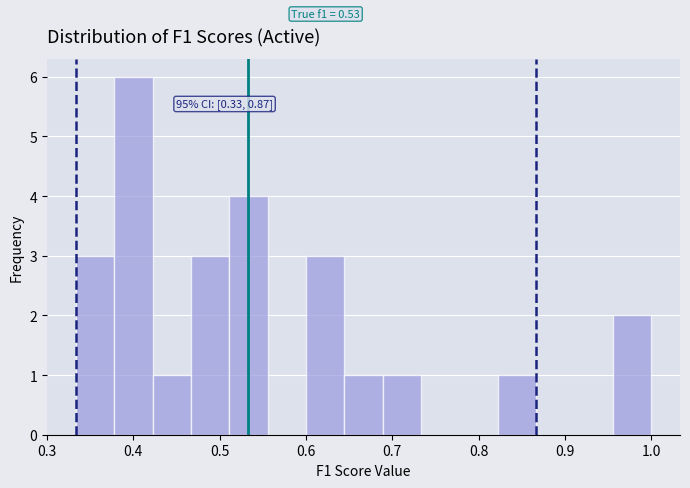

Over which range of the x-axis is the bar tallest?

0.38 to 0.42